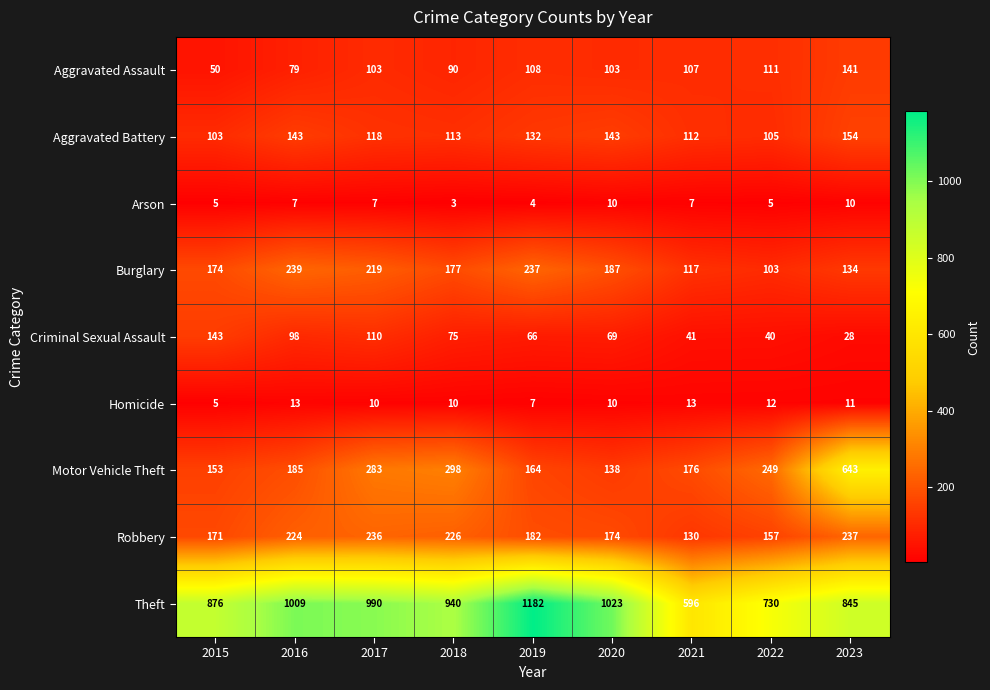

What is the average value of the Arson series?

6